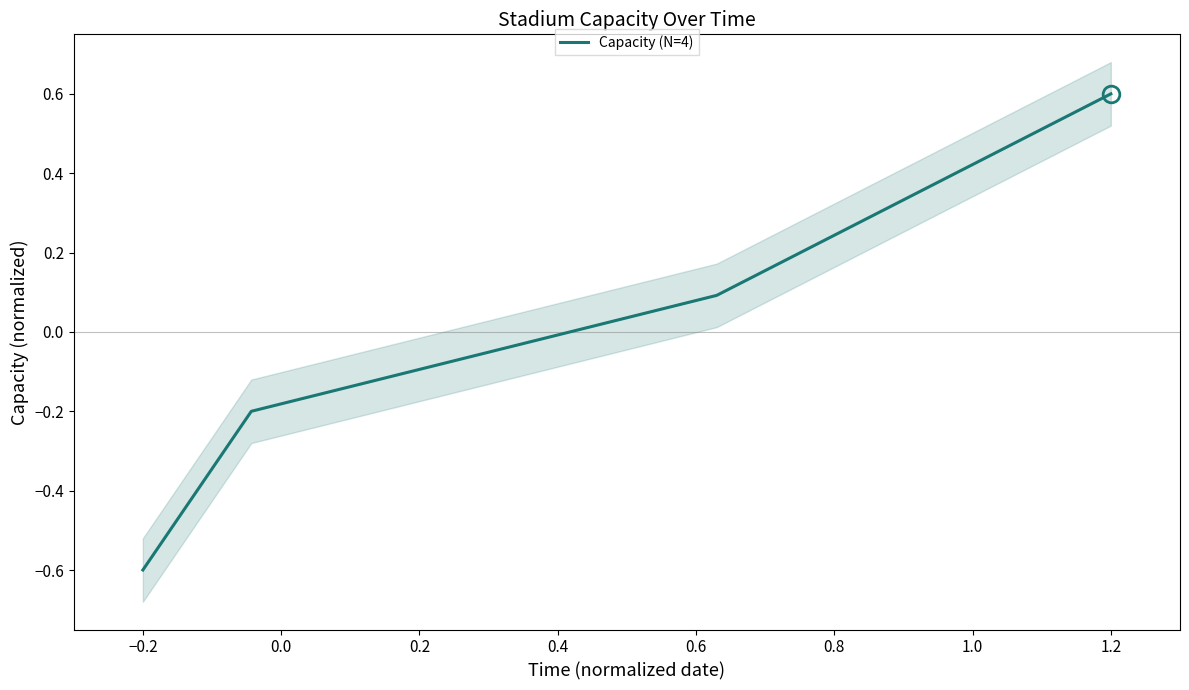

True or false: Capacity (N=4) has more than 0 interior local peaks.

False